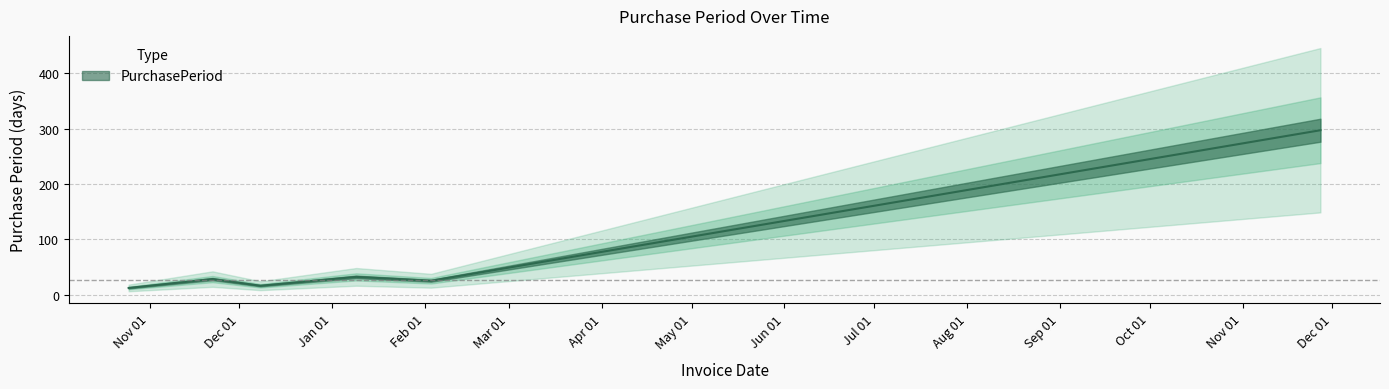

How many series are shown in this chart?

1